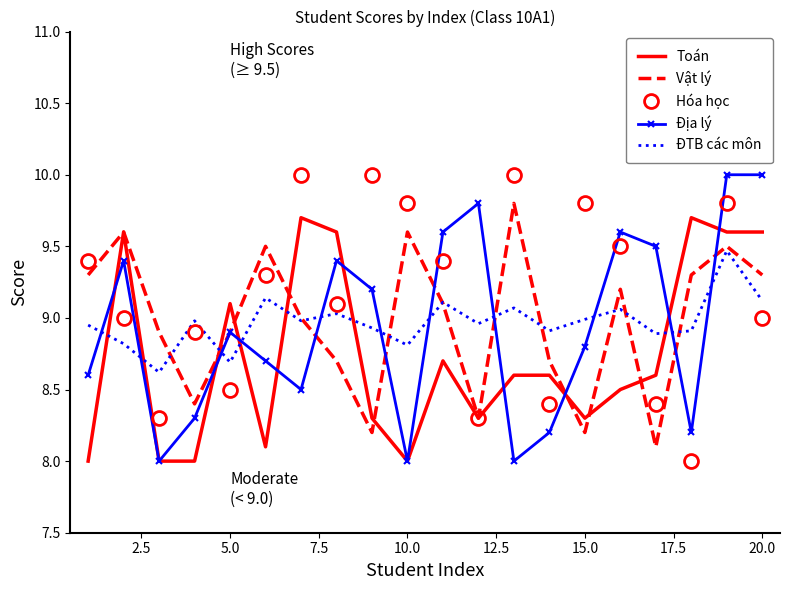

True or false: ĐTB các môn and Hóa học cross at least once.

True